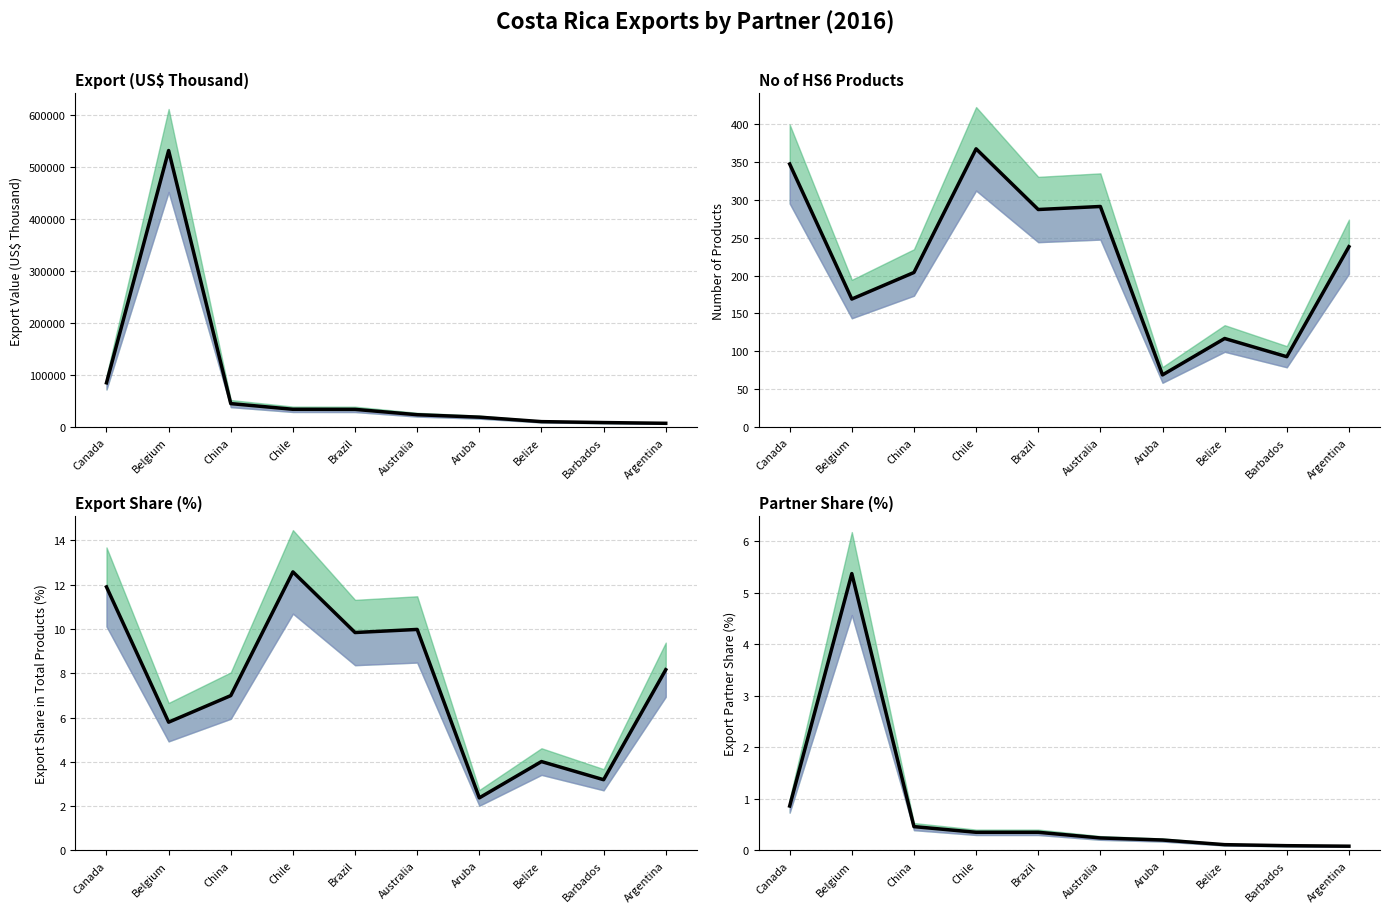

True or false: Top 10 Partners - Partner Share (%) and Top 10 Partners - Export Share (%) intersect in this chart.

False